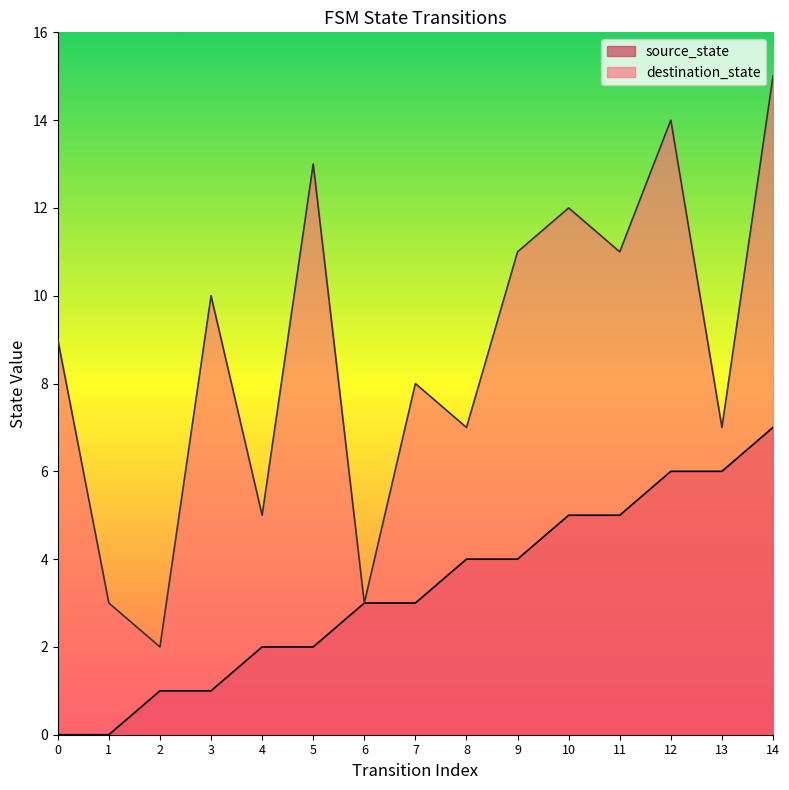

What is the value of the destination_state point at the 2nd from the left?

3